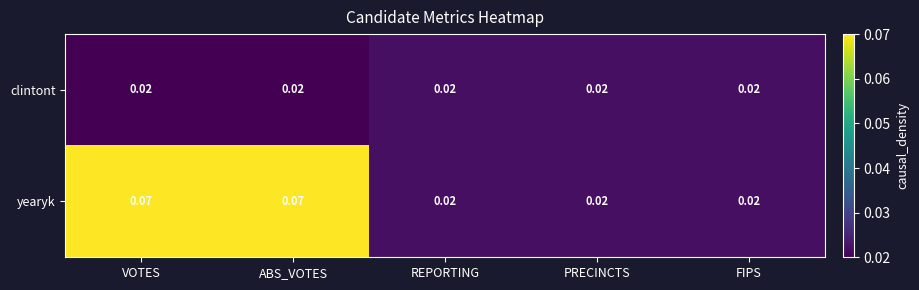

At how many categories does at least one series exceed 0?

5